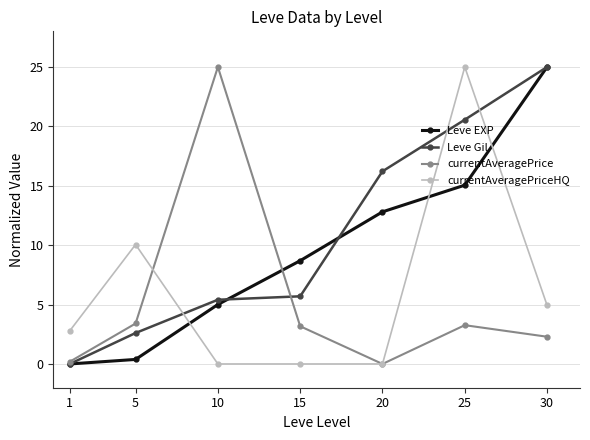

What is the maximum value for Leve Gil?

25.0